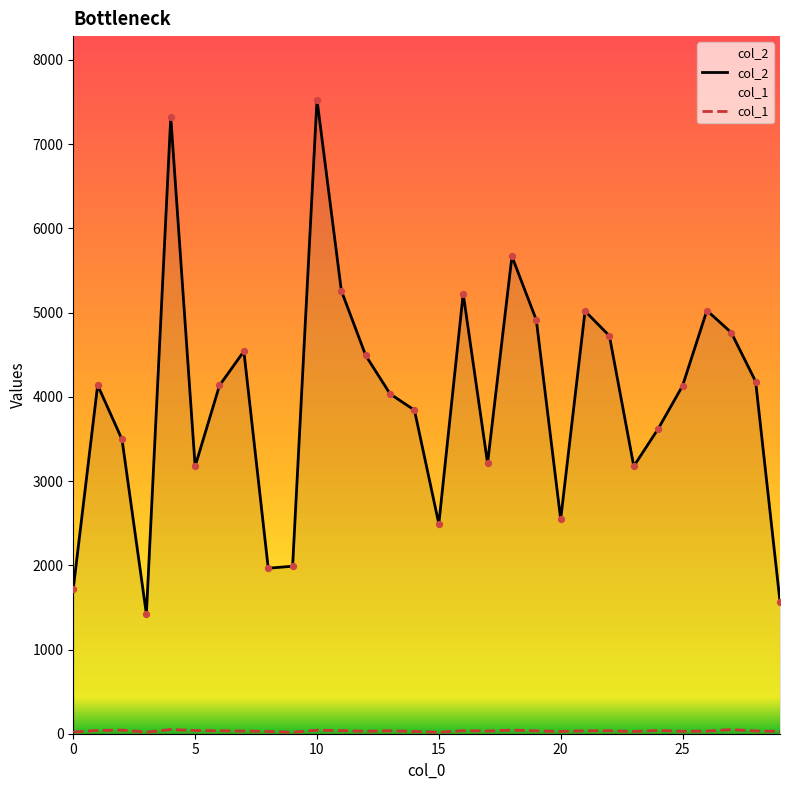

Which series reaches the maximum Y coordinate?

col_2